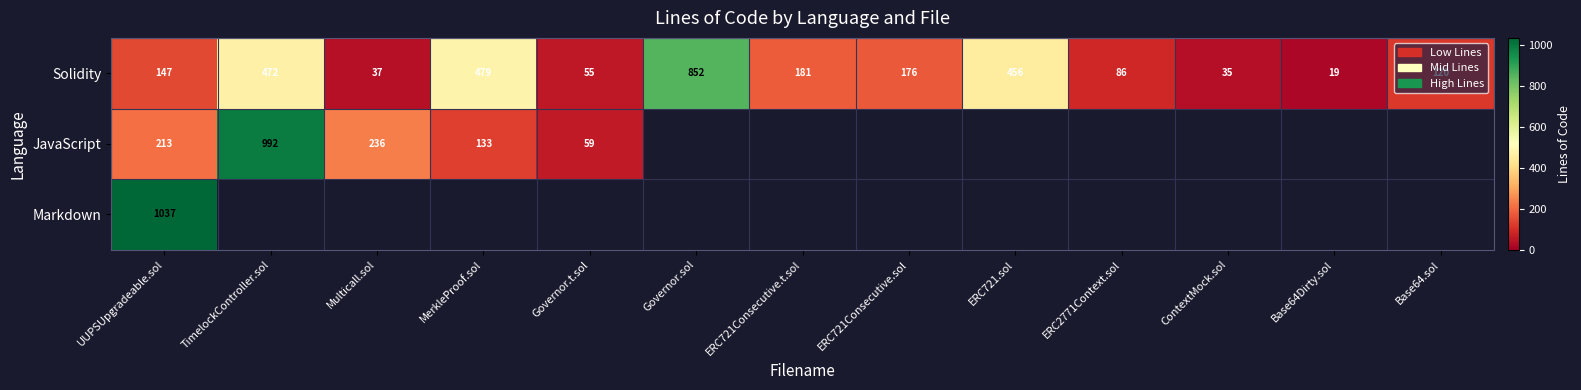

At which label is Solidity closest to 435?

ERC721.sol